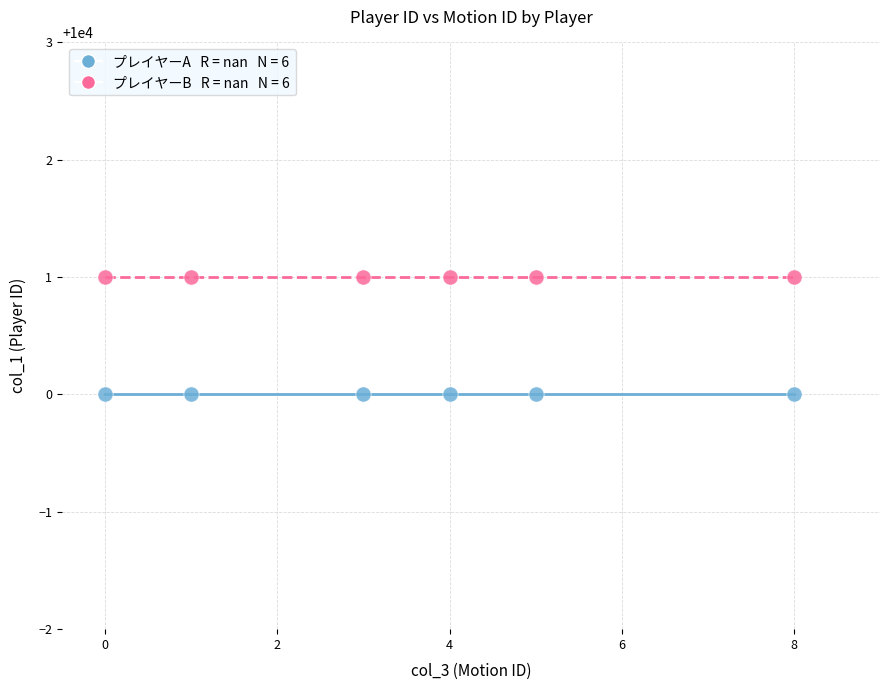

Across all data points, what is the average X value?

4